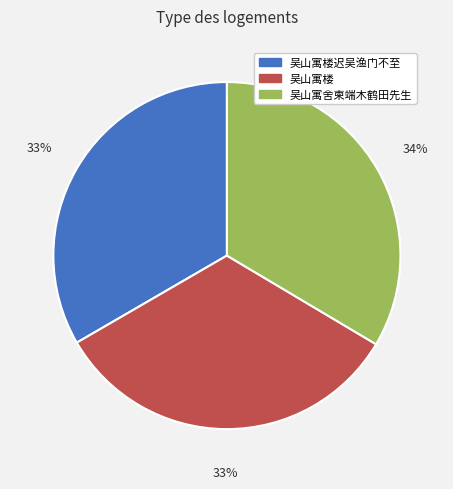

Is the sum of 吴山寓楼迟吴渔门不至 and 吴山寓楼 greater than half?

Yes